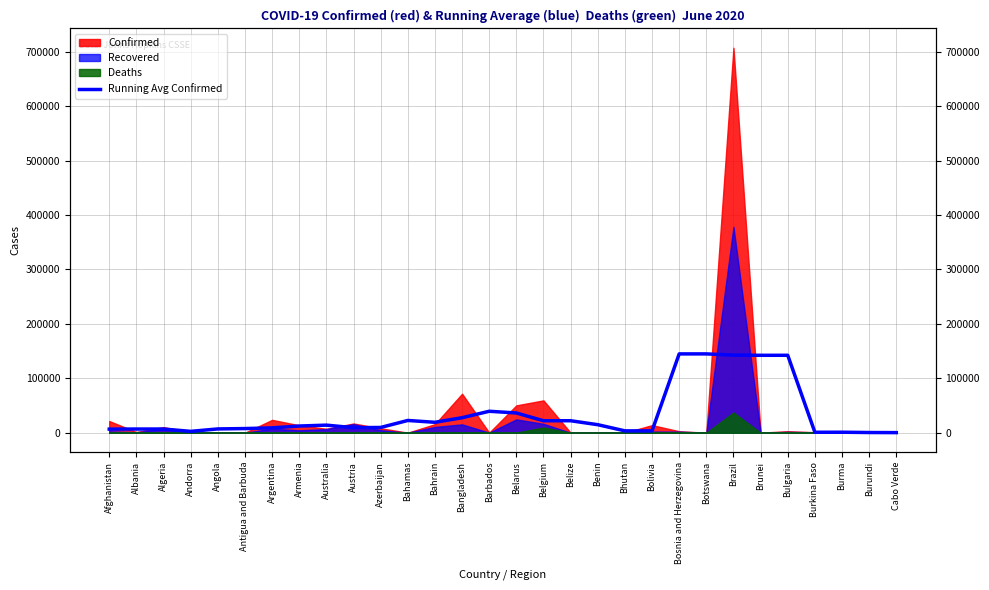

Reading left to right, what are all the values shown in this chart?

Afghanistan=6604.6	Albania=6775.0	Algeria=6793.4	Andorra=2506.8	Angola=6971.0	Antigua and Barbuda=7653.0	Argentina=8936.0	Armenia=12313.4	Australia=13946.4	Austria=9243.0	Azerbaijan=9654.2	Bahamas=22535.8	Bahrain=19158.4	Bangladesh=27573.2	Barbados=39440.0	Belarus=36297.6	Belgium=22023.6	Belize=22017.0	Benin=14753.8	Bhutan=3412.0	Bolivia=3416.6	Bosnia and Herzegovina=144838.0	Botswana=144854.4	Brazil=142626.6	Brunei=142259.0	Bulgaria=142299.8	Burkina Faso=834.0	Burma=922.8	Burundi=360.8	Cabo Verde=182.8